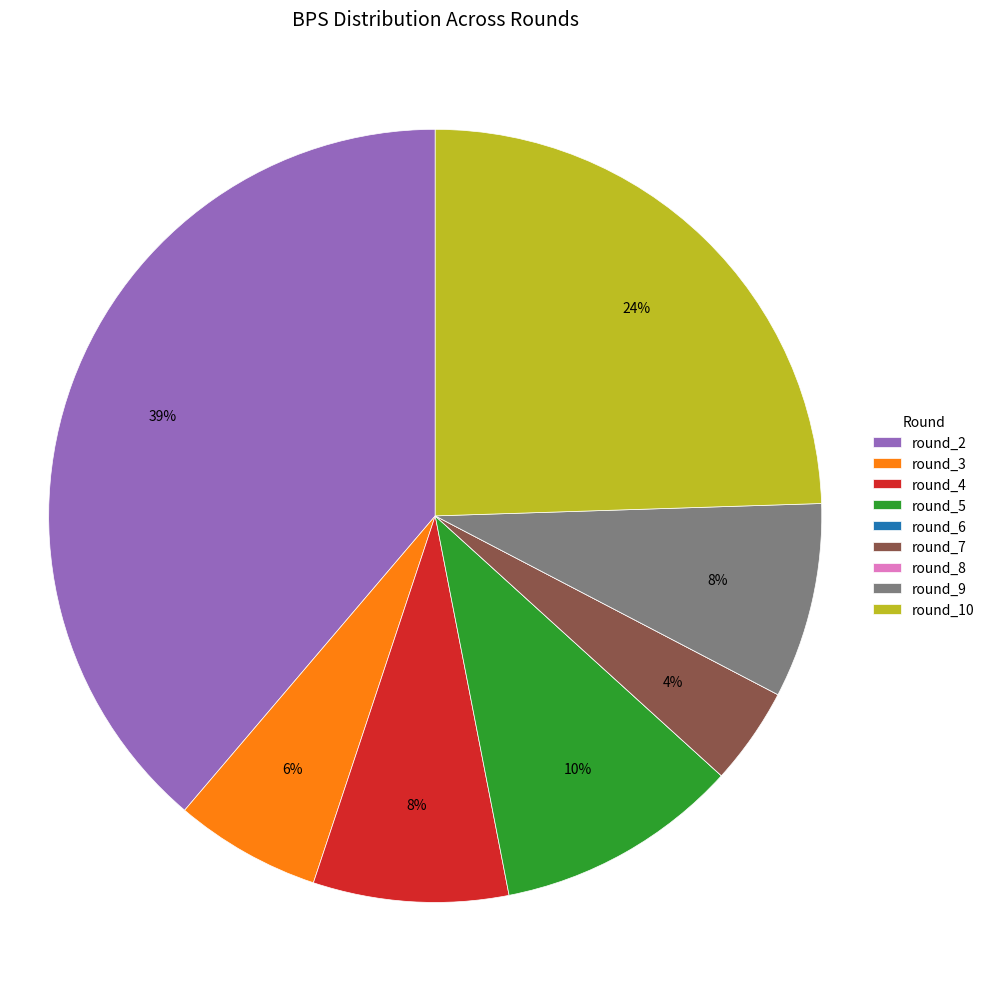

Does round_4 represent more than half of the total?

No